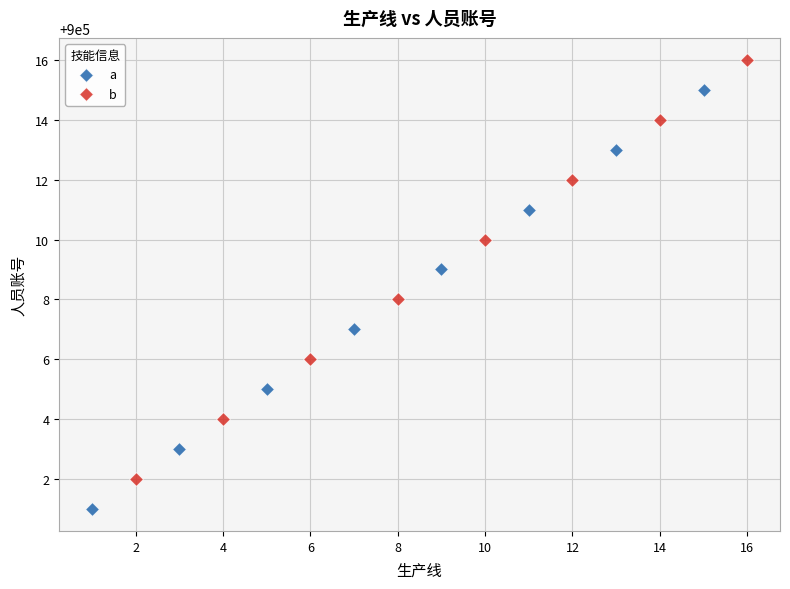

Which series contains the highest Y value?

b